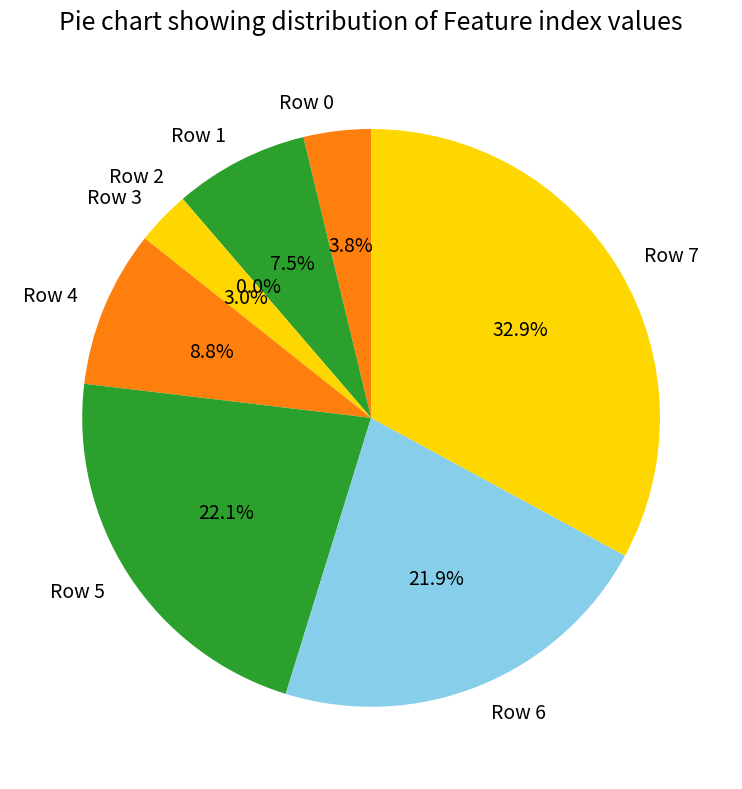

True or false: Row 7 accounts for 33% of the total.

True